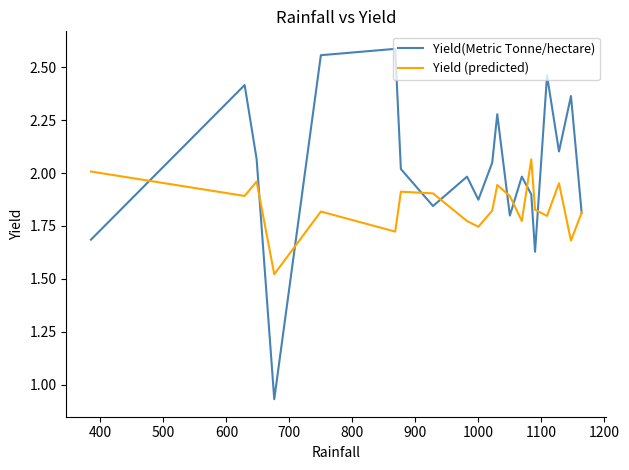

Which series has the widest spread of values?

Yield(Metric Tonne/hectare)